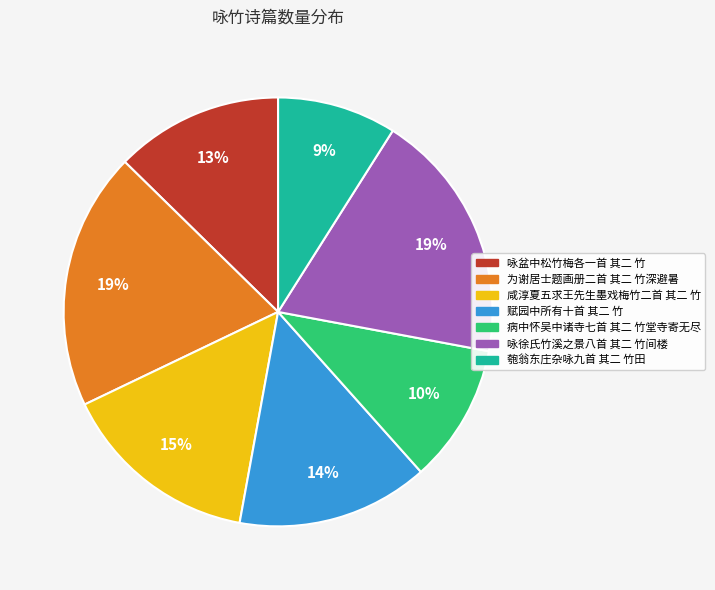

The 咏盆中松竹梅各一首 其二 竹 slice represents 13% of the pie. True or false?

True